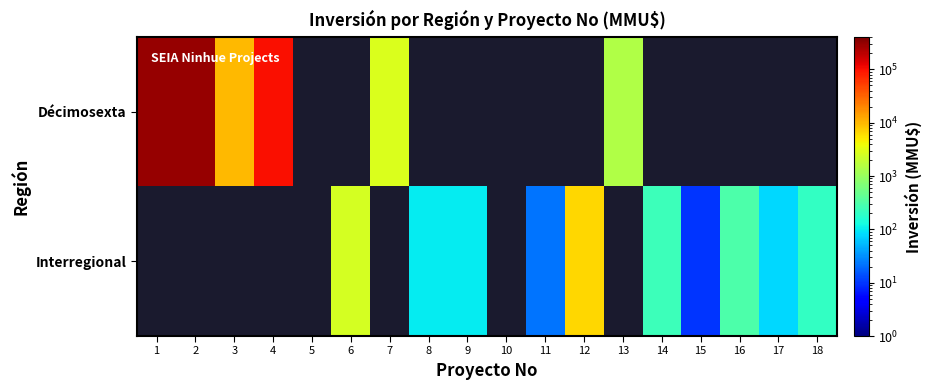

Which series has the largest range (max minus min)?

Décimosexta